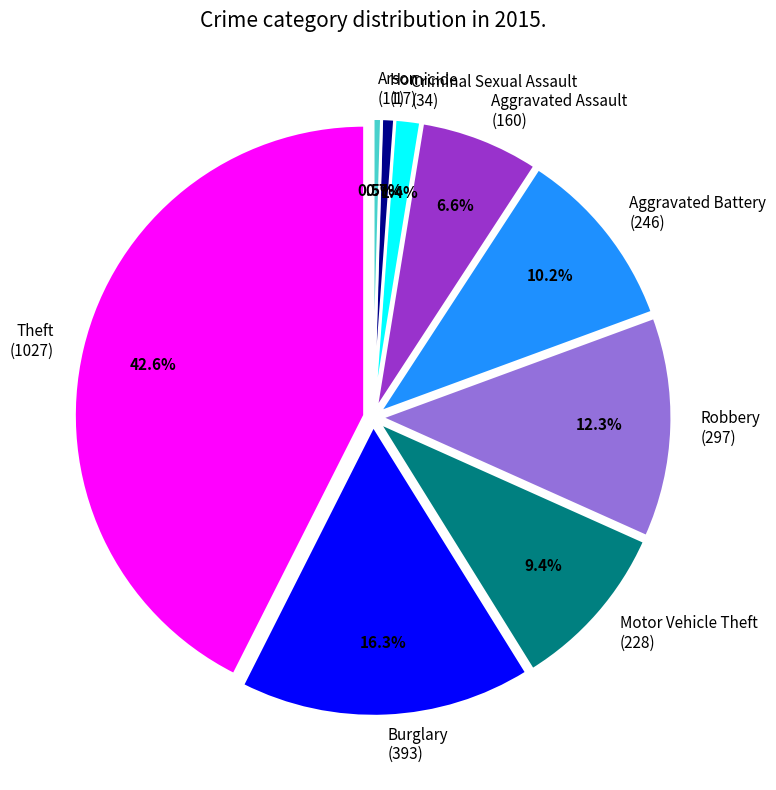

To the nearest percent, what is the difference between the Criminal Sexual Assault and Theft slice percentages?

41%